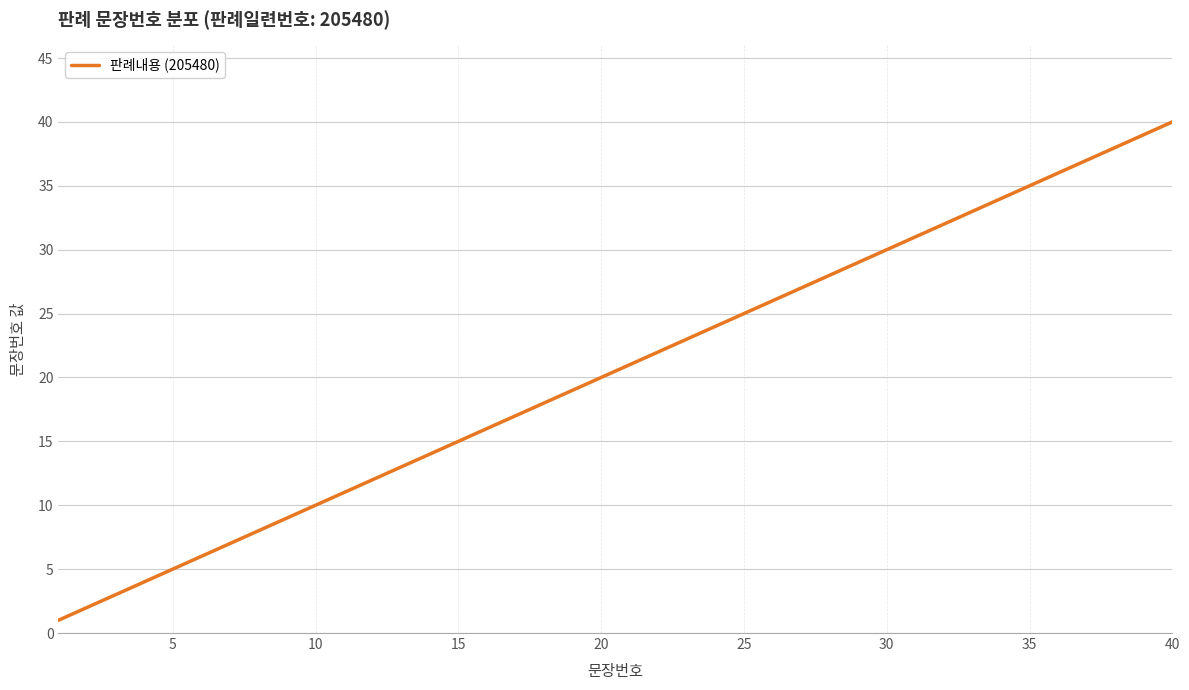

What is the greatest value displayed?

40